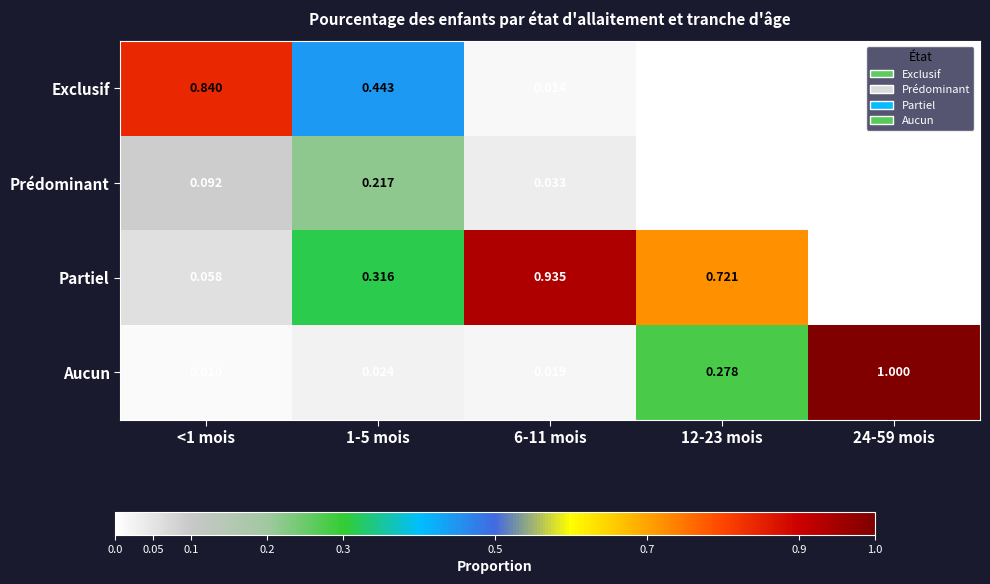

Between 1-5 mois and 12-23 mois, which series saw the biggest shift?

Exclusif